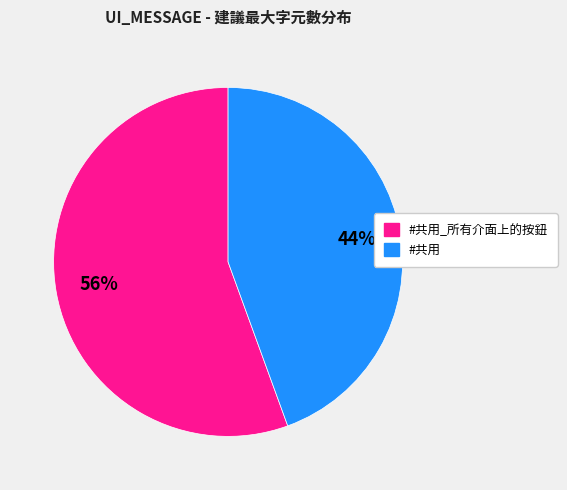

To the nearest percent, what is the combined percentage of #共用 and #共用_所有介面上的按鈕?

100%